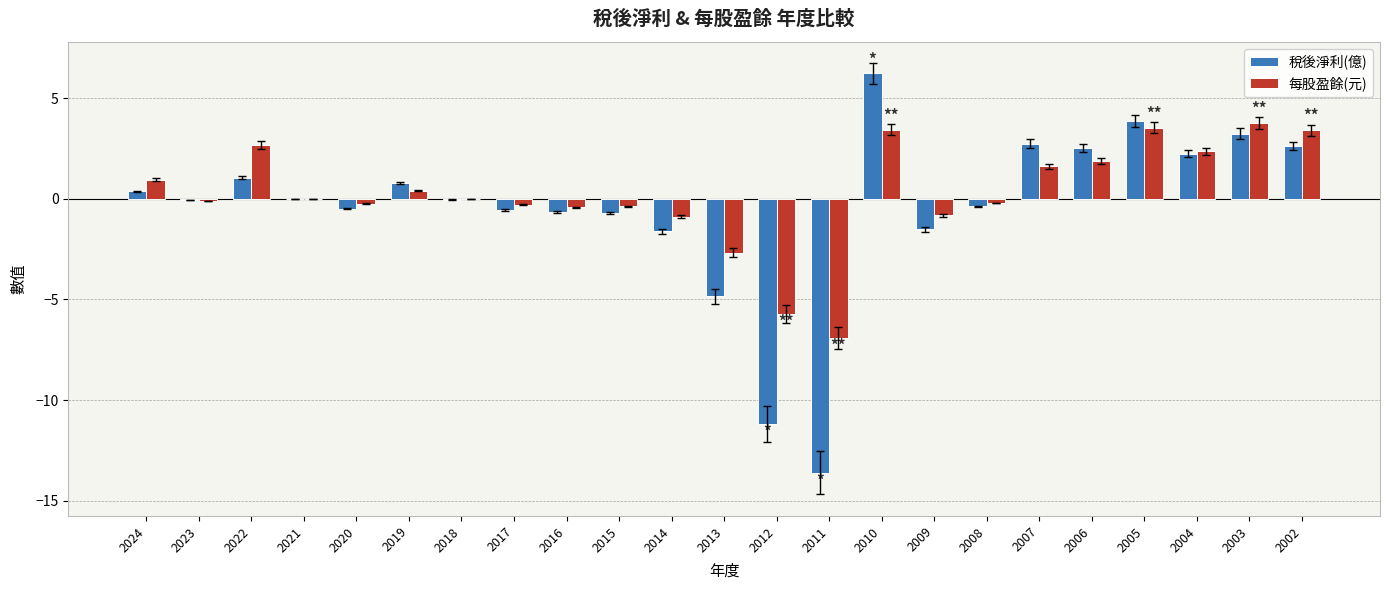

The 稅後淨利(億) series shows 1.1 at 2002. True or false?

False